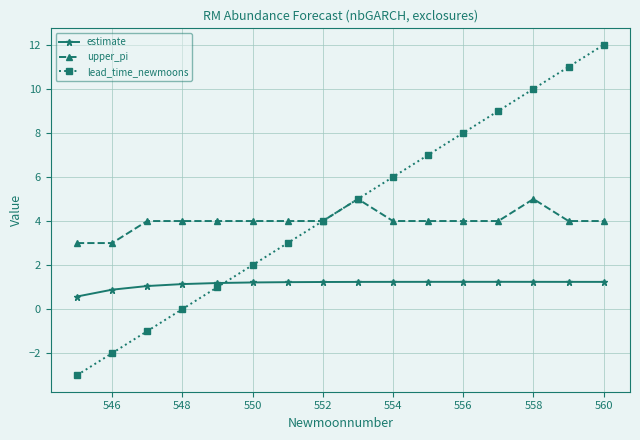

Which series has the widest spread of values?

lead_time_newmoons